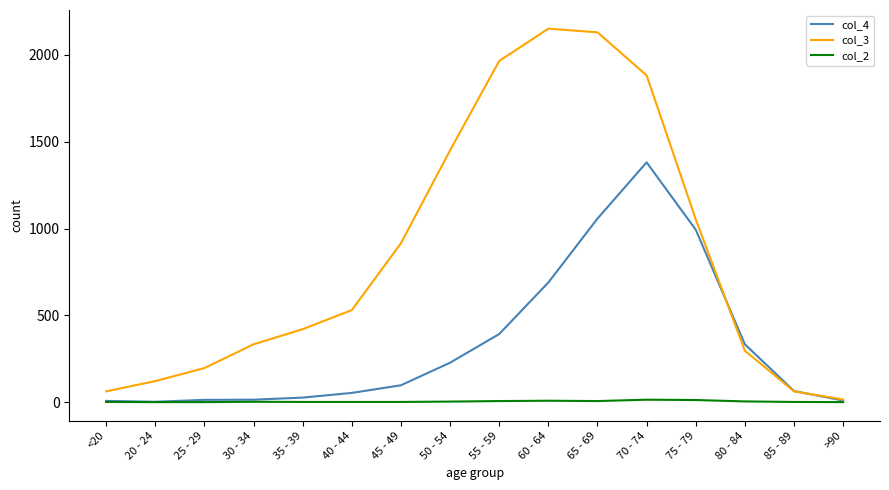

Which series has the largest total across all categories?

col_3